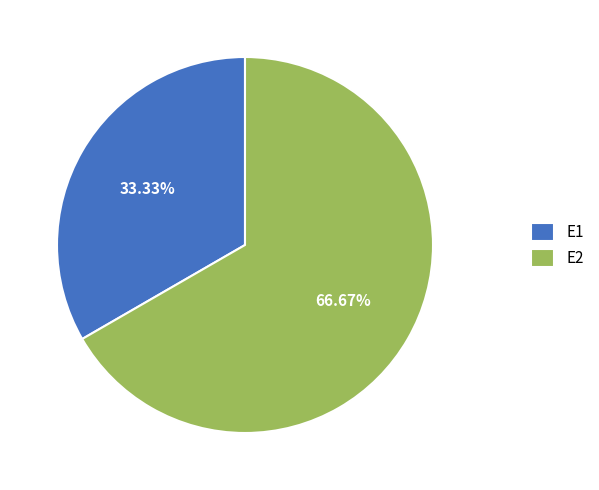

To the nearest percent, what portion does E1 represent?

33%